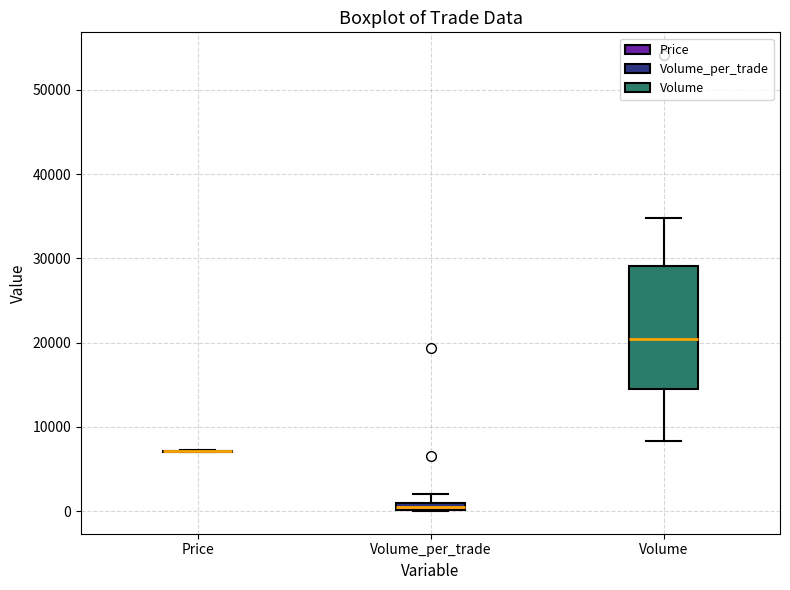

Which box is the tallest, from its lower edge to its upper edge?

Volume